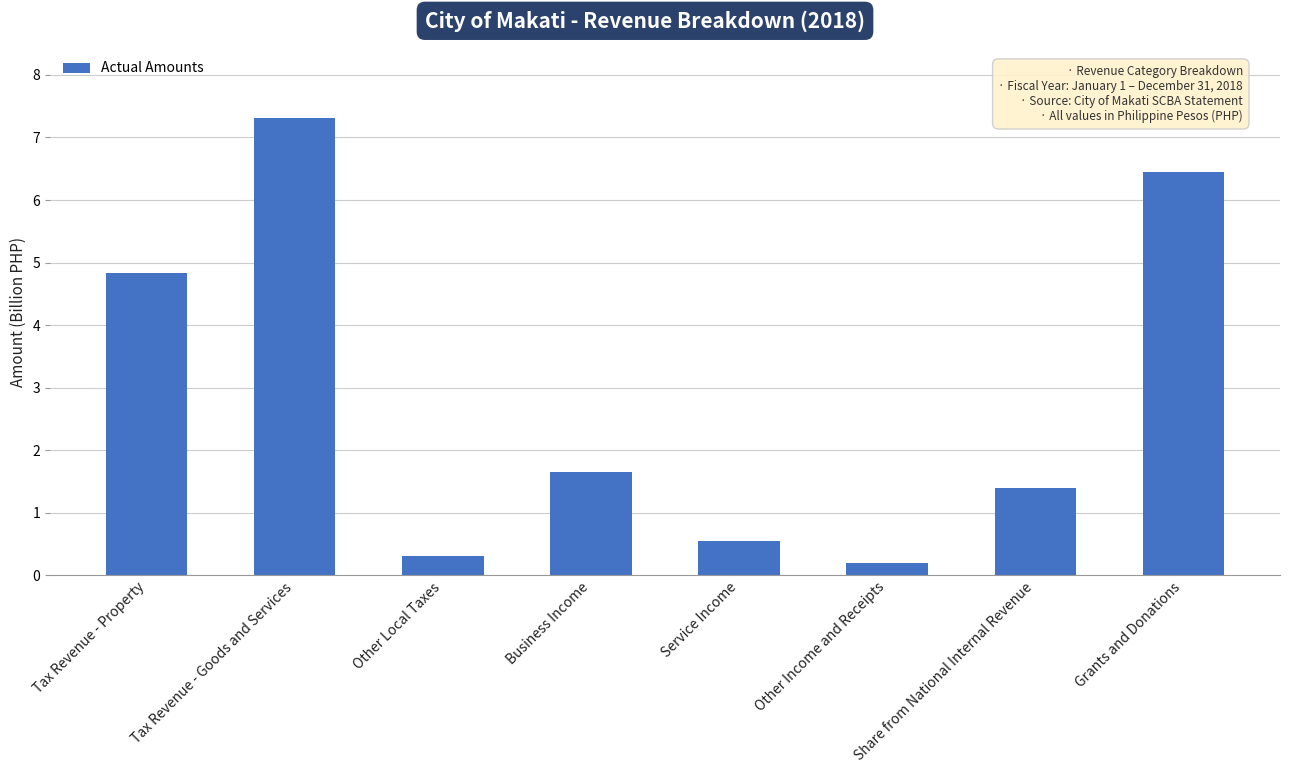

True or false: the data shows 2.5 at Tax Revenue - Property.

False